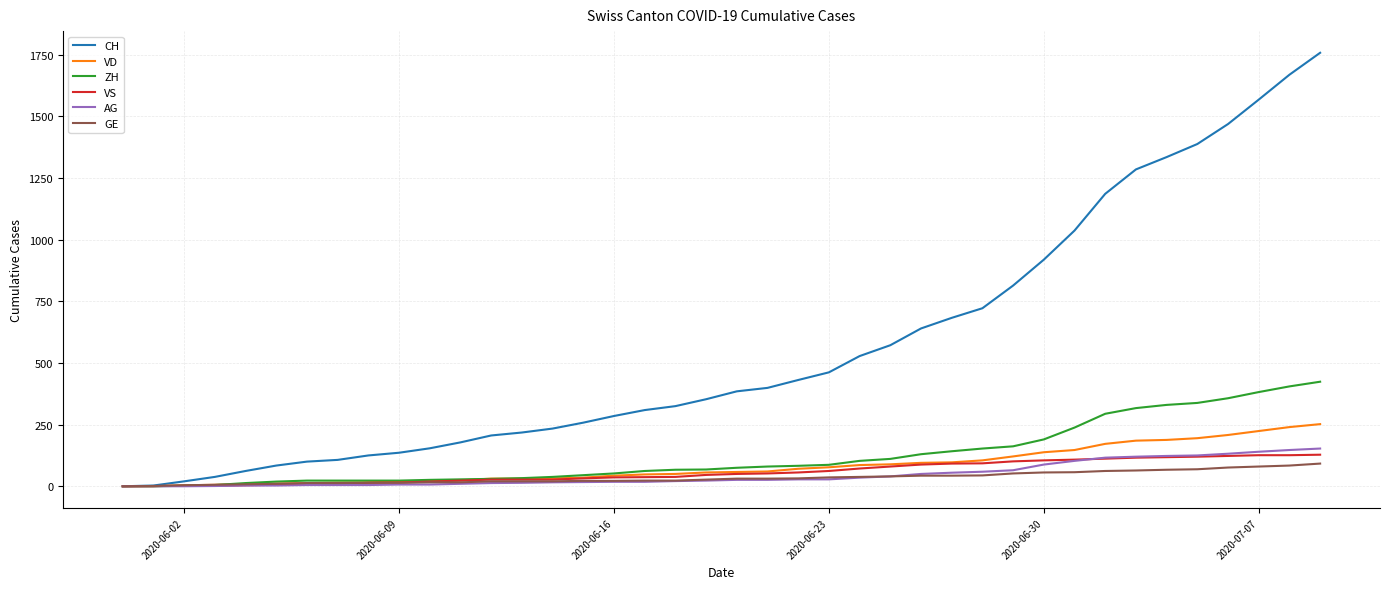

What is the highest value of the CH series?

1758